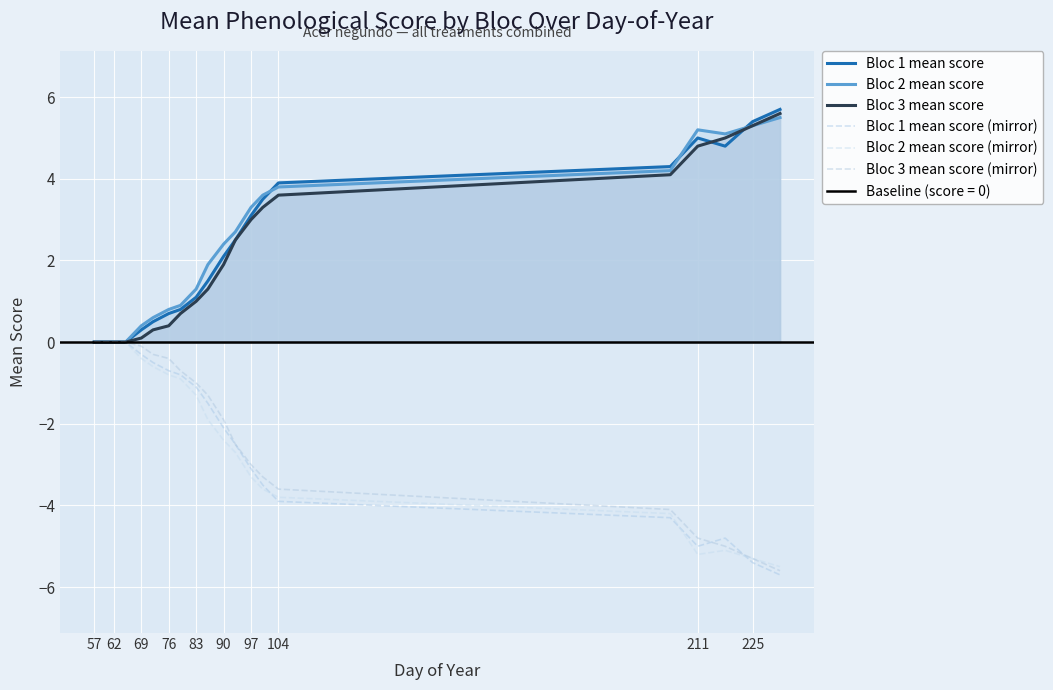

True or false: Bloc 1 mean score and Bloc 2 mean score (mirror) cross at least once.

False